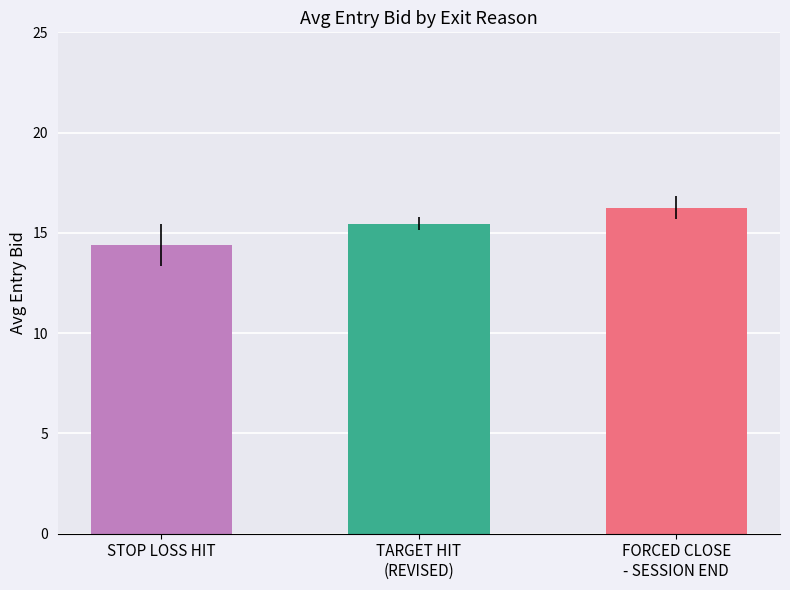

The value at STOP LOSS HIT is 25.0. True or false?

False